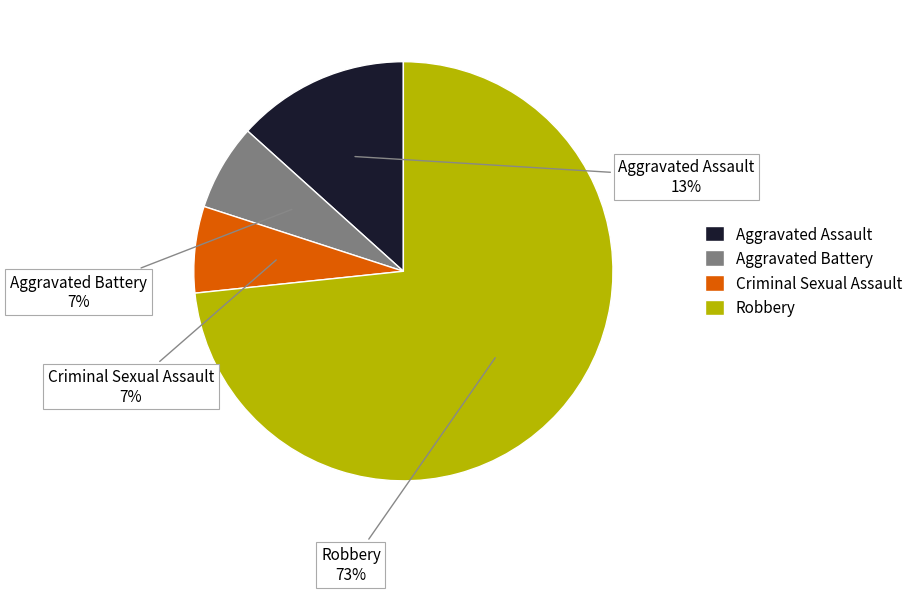

What is the largest slice in the pie chart?

Robbery